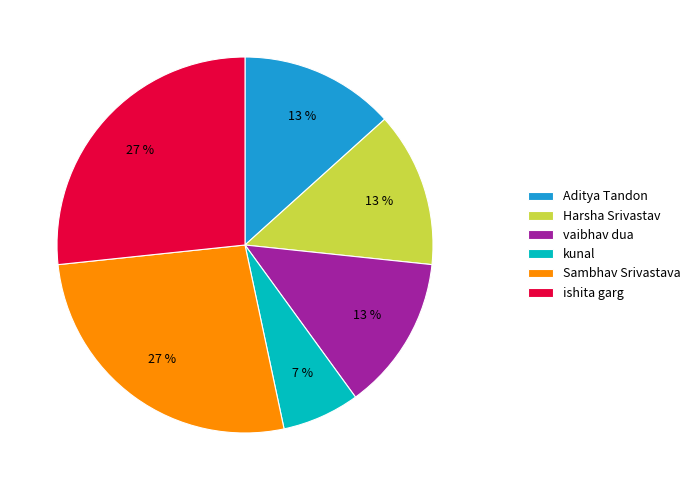

To the nearest percent, what percentage of the pie is kunal?

7%